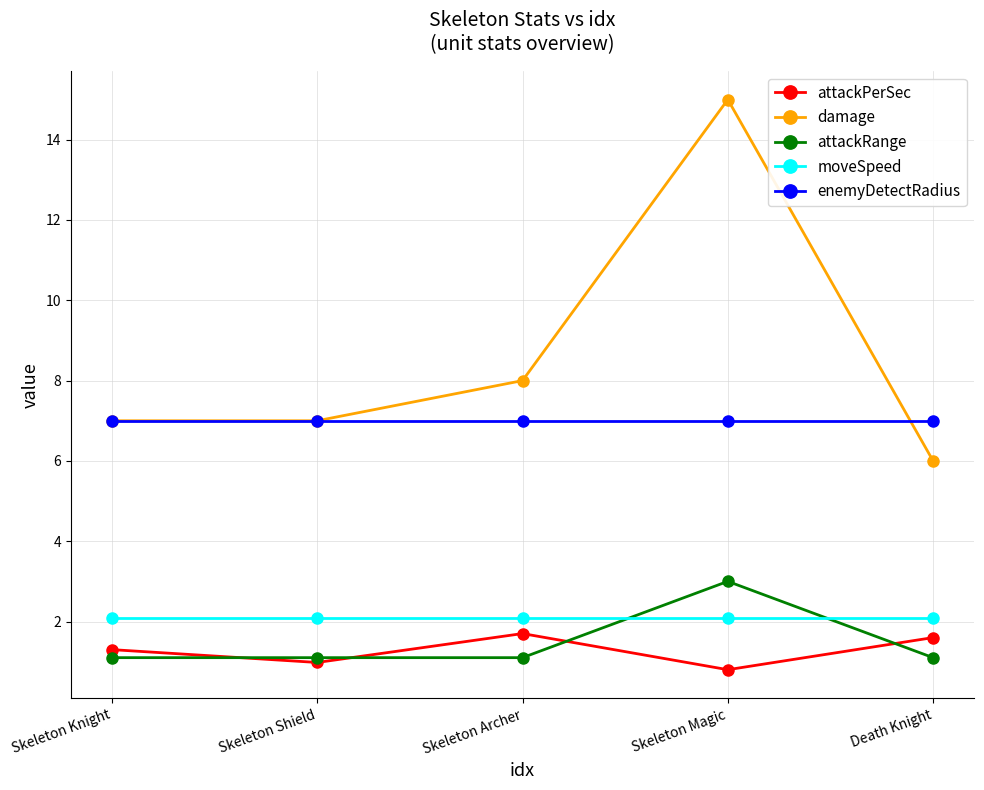

Which series changed the most between Skeleton Shield and Skeleton Archer?

damage